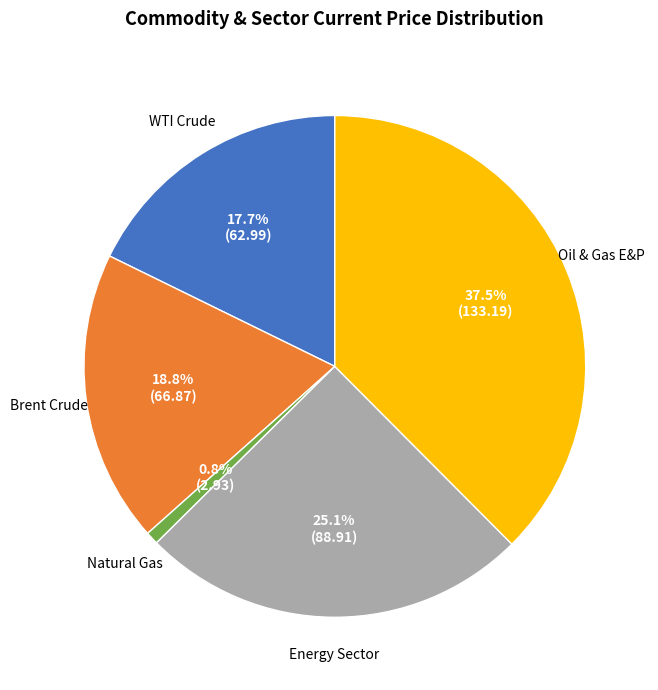

Does any single category account for the majority?

No